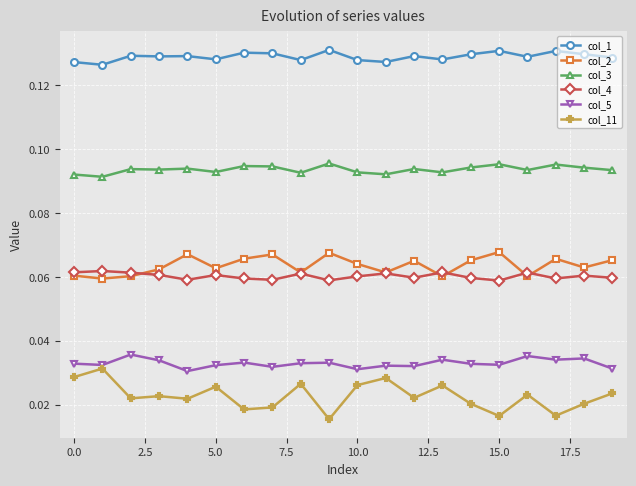

Which series has the widest spread of values?

col_11